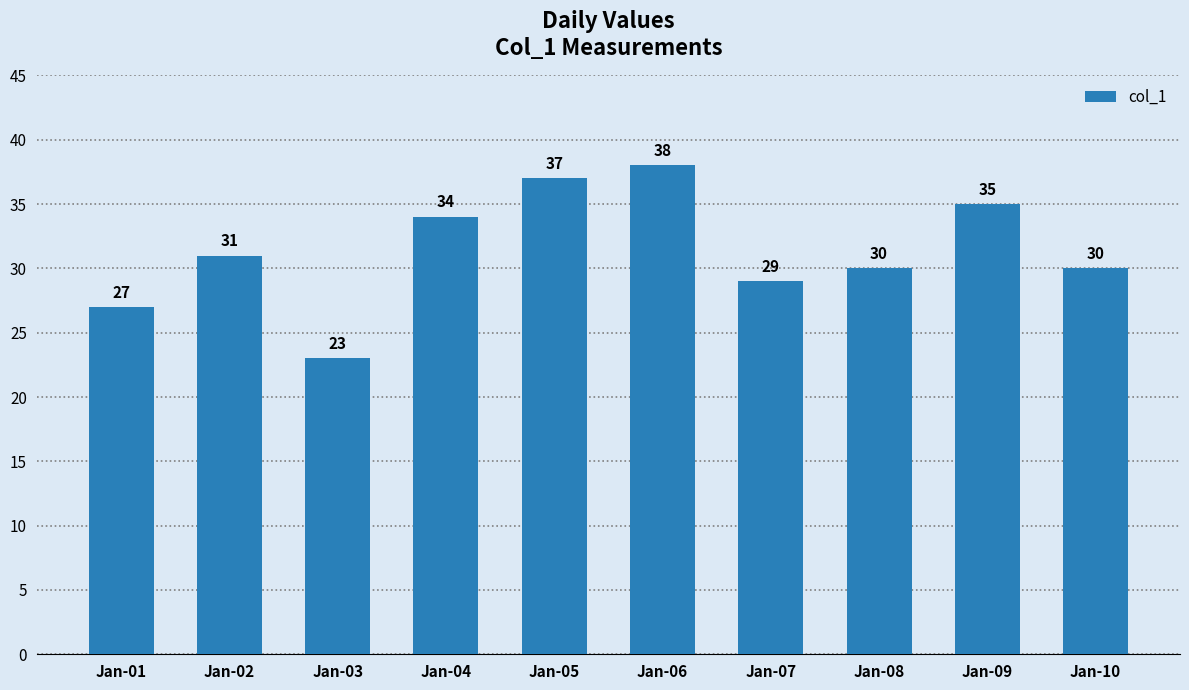

Reading left to right, transcribe all the data shown in this chart.

Jan-01=27	Jan-02=31	Jan-03=23	Jan-04=34	Jan-05=37	Jan-06=38	Jan-07=29	Jan-08=30	Jan-09=35	Jan-10=30